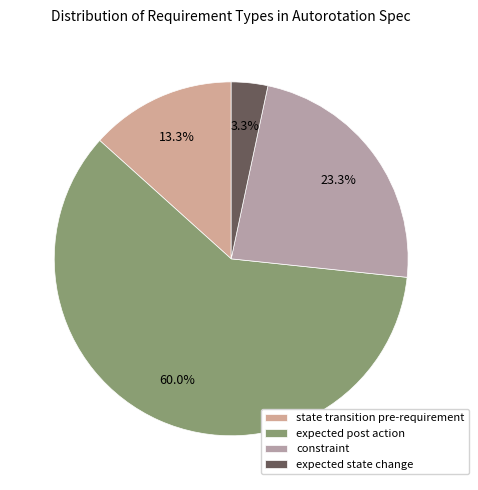

Does any single category account for the majority?

Yes